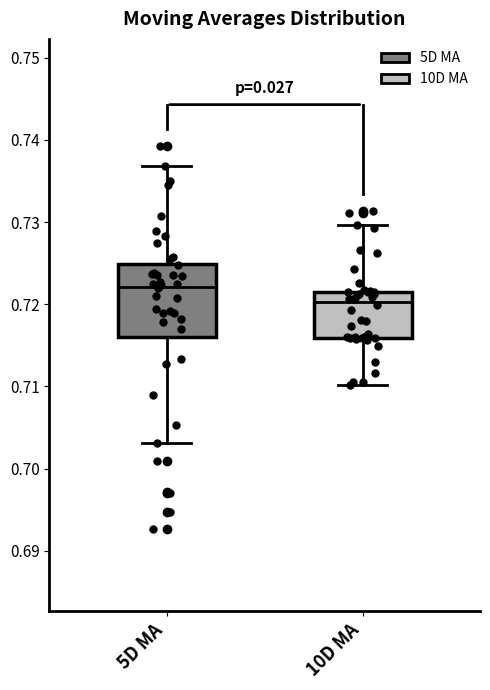

Reading left to right, read every box against the y-axis: the position of its median line, the range the box covers, and the ends of its whiskers. The values are not printed on the chart, so give them approximately, as read against the axis.

5D MA: median 0.722, box 0.716 to 0.725, whiskers 0.703 to 0.737
10D MA: median 0.720, box 0.716 to 0.722, whiskers 0.710 to 0.730